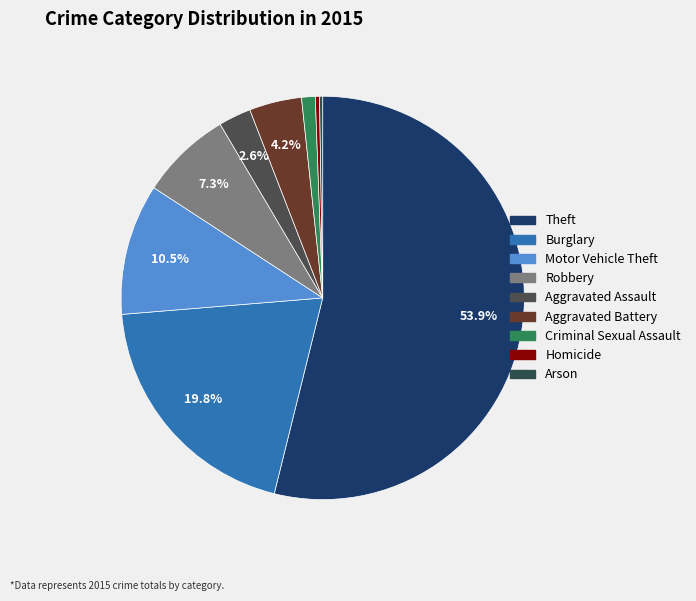

Which slice represents more than half of the pie?

Theft